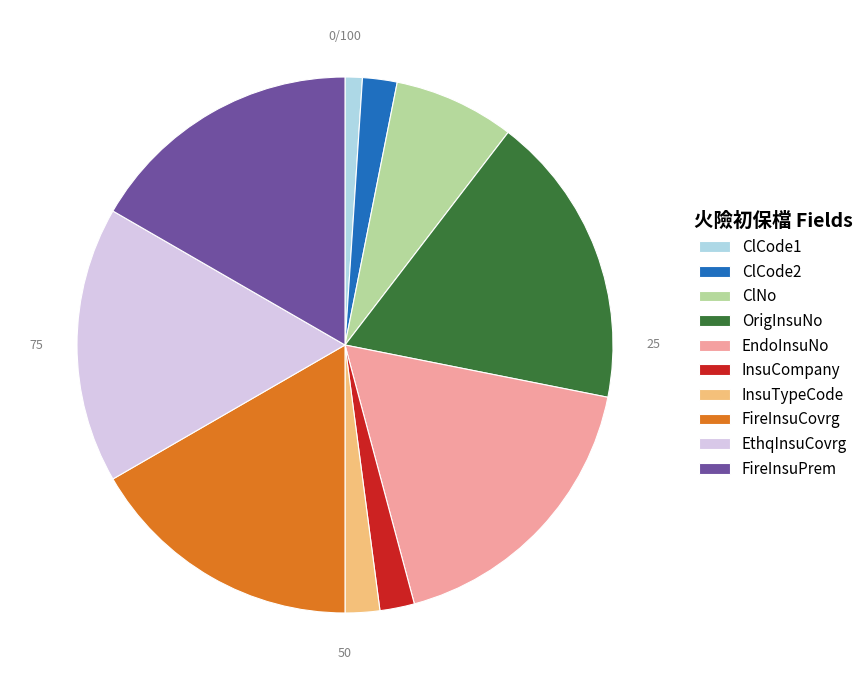

Combined, do FireInsuCovrg and InsuTypeCode account for over 50%?

No